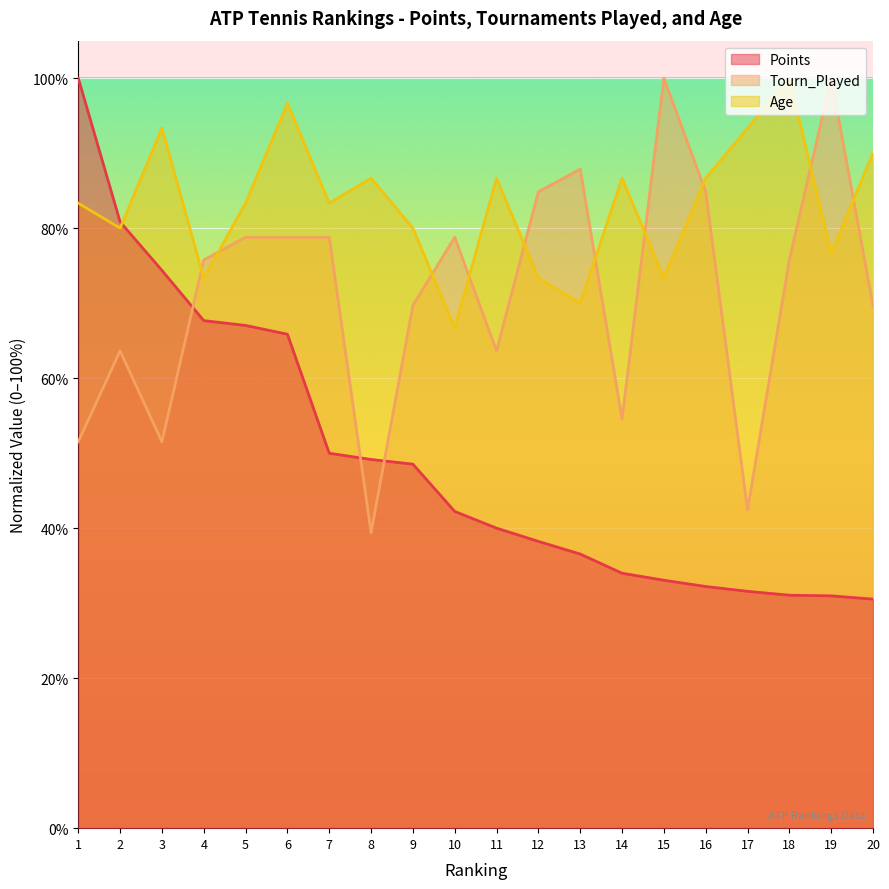

What is the difference between the maximum and minimum values in the Points series?

69.5